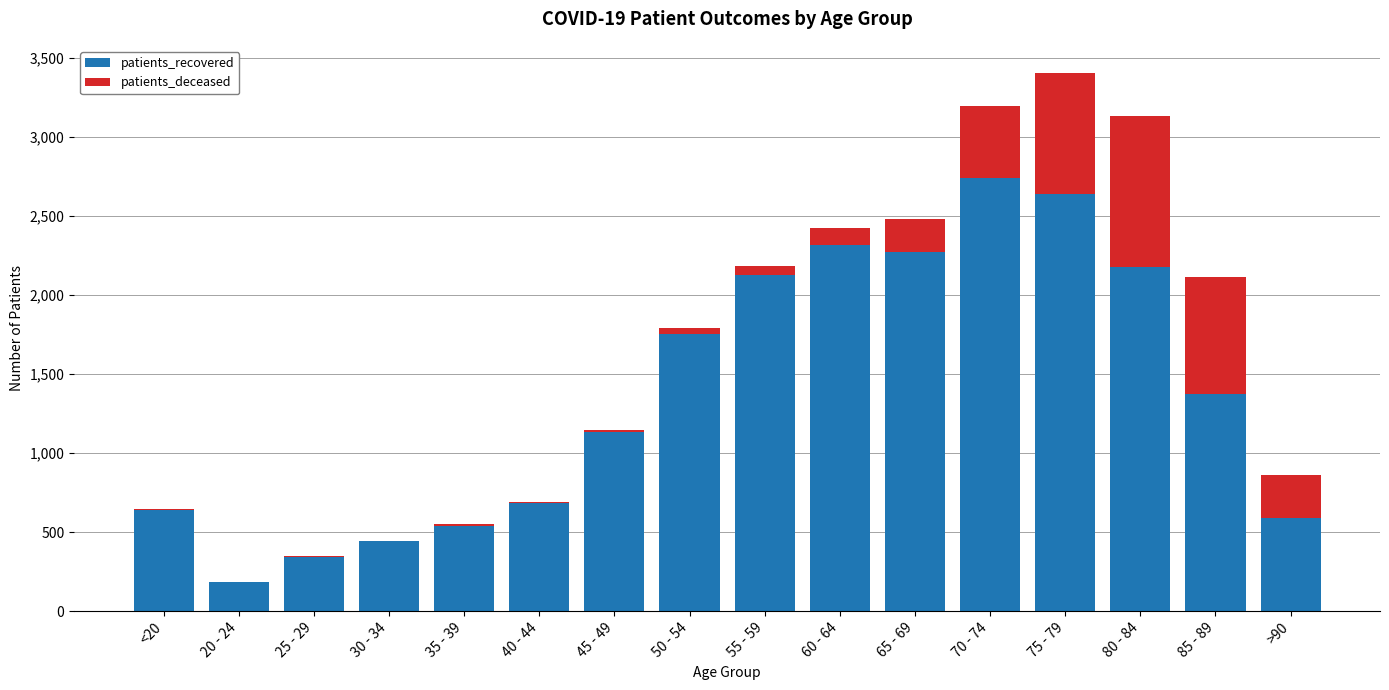

At which category is the sum across all series the highest?

75 - 79